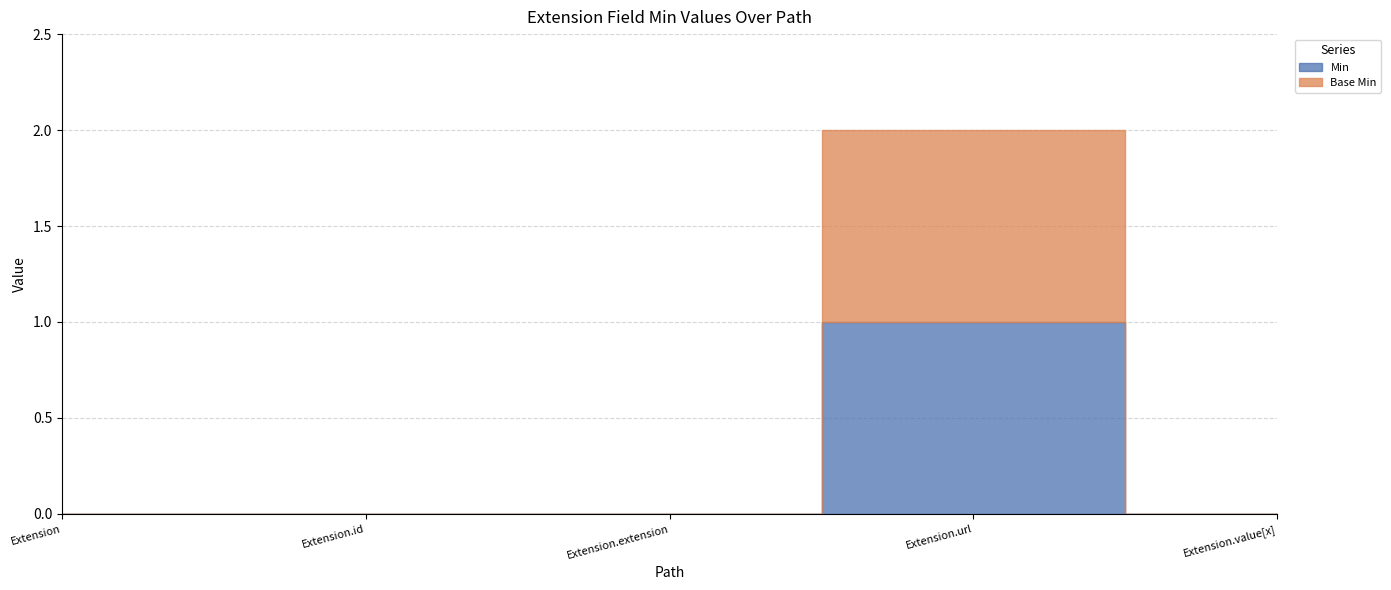

True or false: Base Min and Min cross at least once.

False